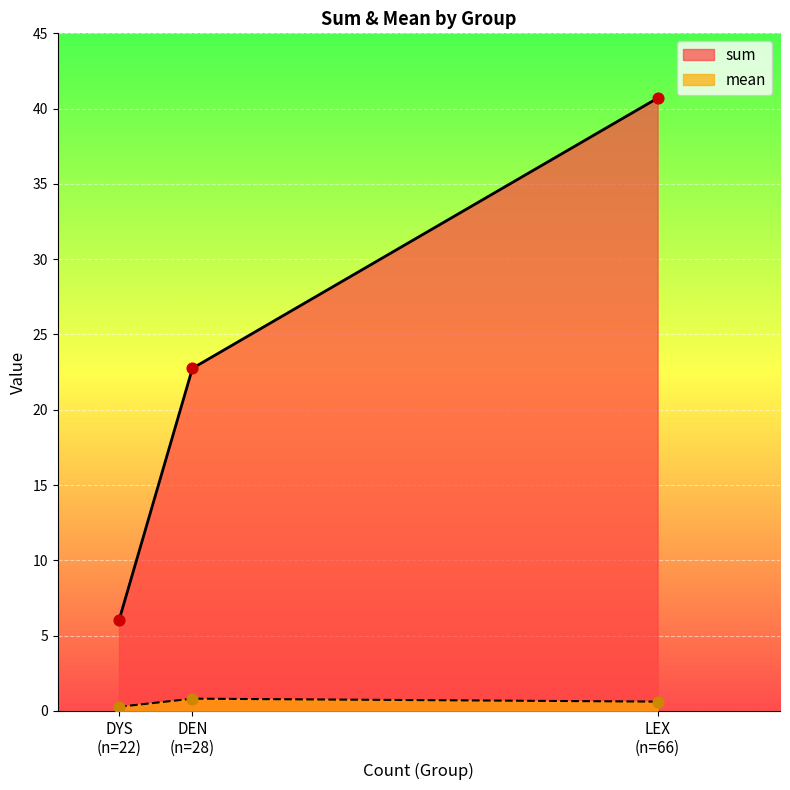

Which series has the largest total across all categories?

sum